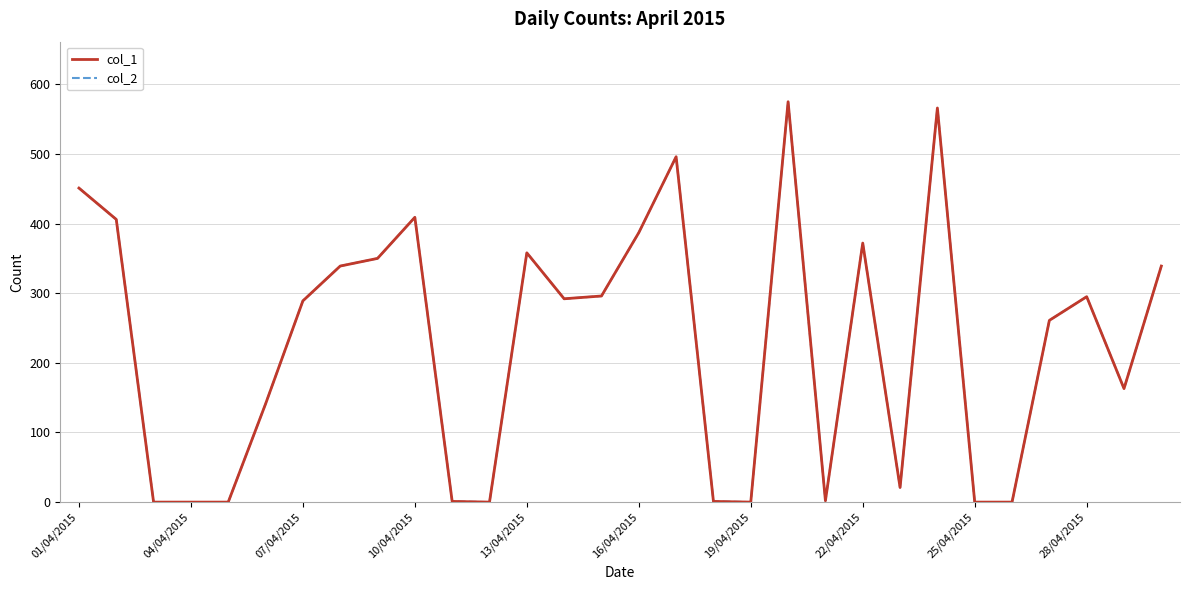

Which series has the widest spread of values?

col_1